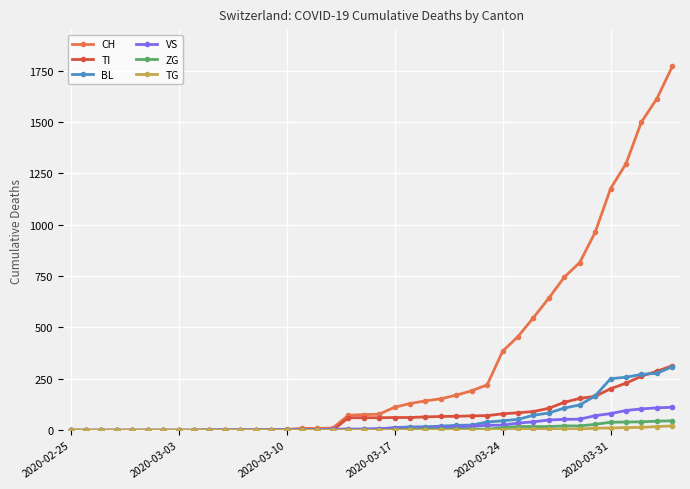

True or false: TI and BL intersect in this chart.

True